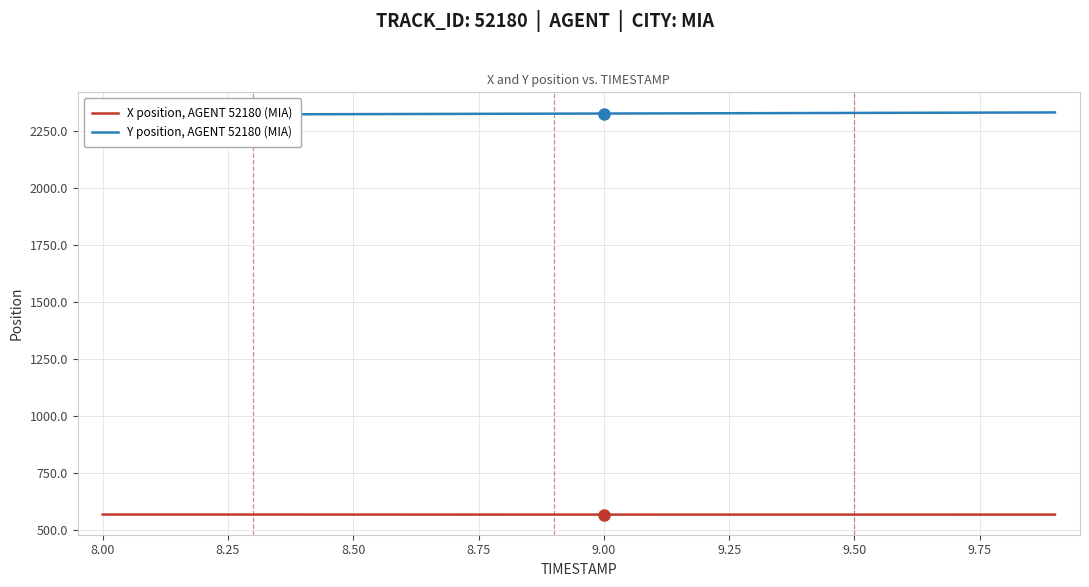

What is the maximum value for X position, AGENT 52180 (MIA)?

566.0